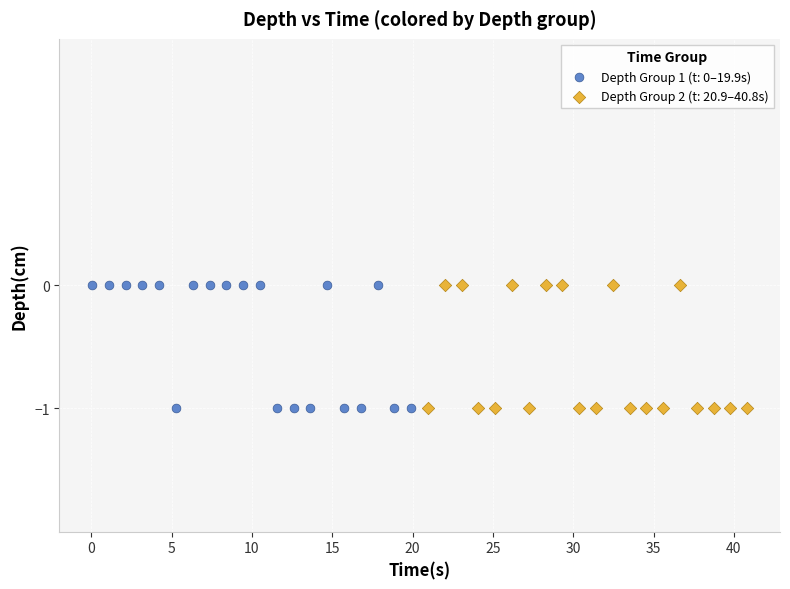

What are all the series names shown in the legend?

Depth Group 1 (t: 0–19.9s), Depth Group 2 (t: 20.9–40.8s)